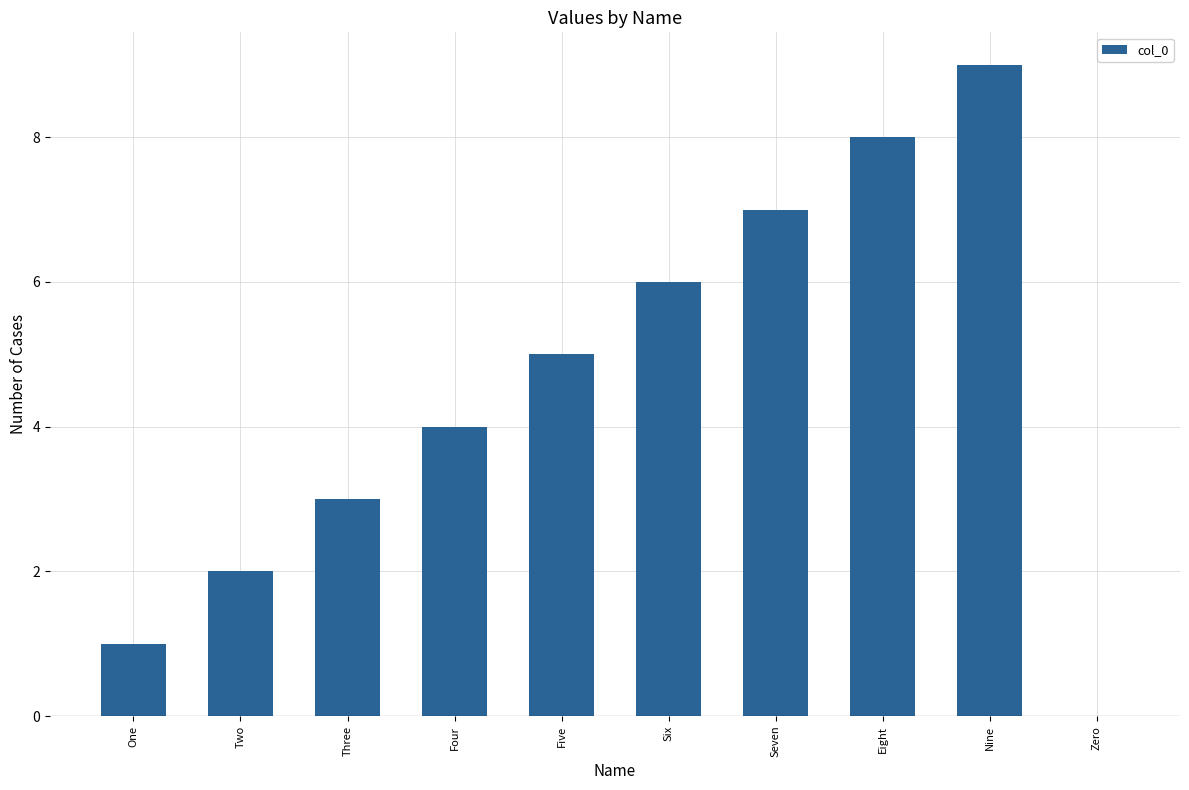

What is the sum of the values at Five and Eight?

13